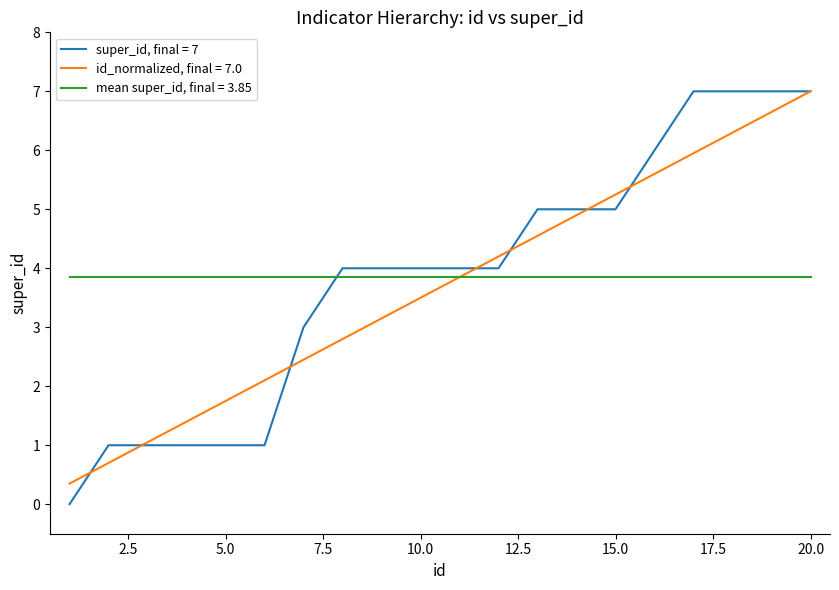

What is the lowest value of the id_normalized, final = 7.0 series?

0.4